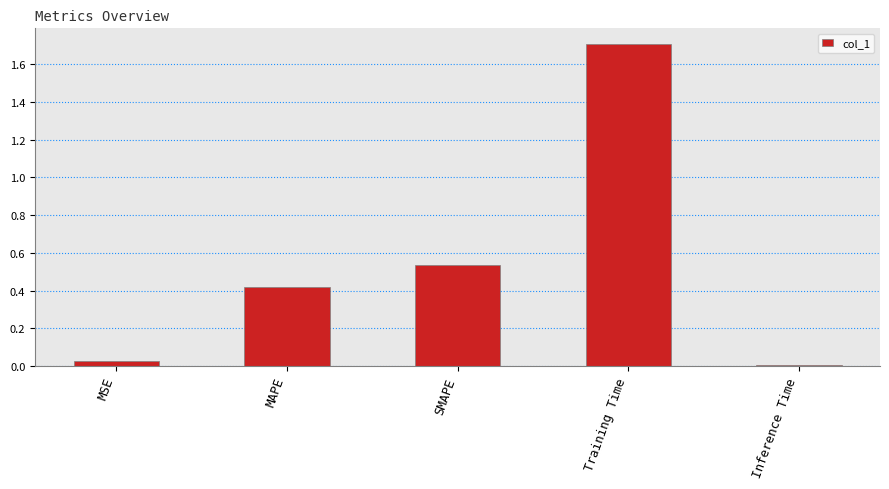

Which label corresponds to the smallest value in the chart?

Inference Time